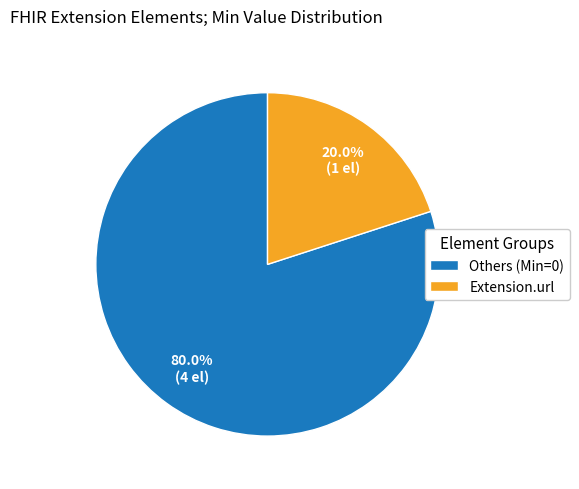

Which category accounts for the majority?

Others (Min=0)